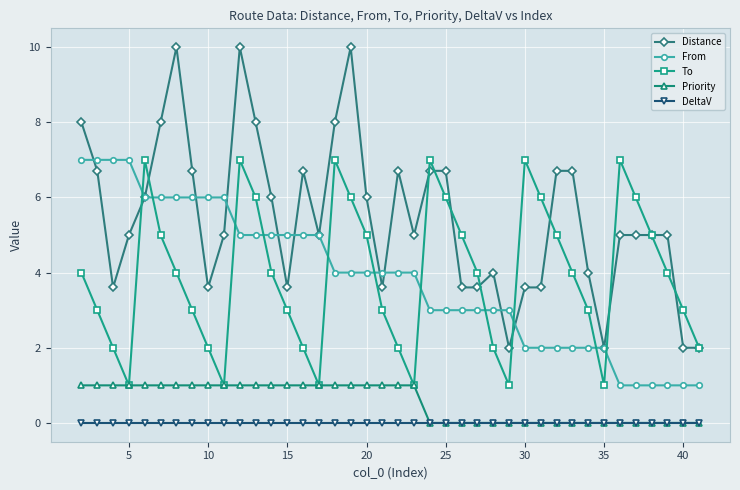

What is the total value across all series at 10?

12.6